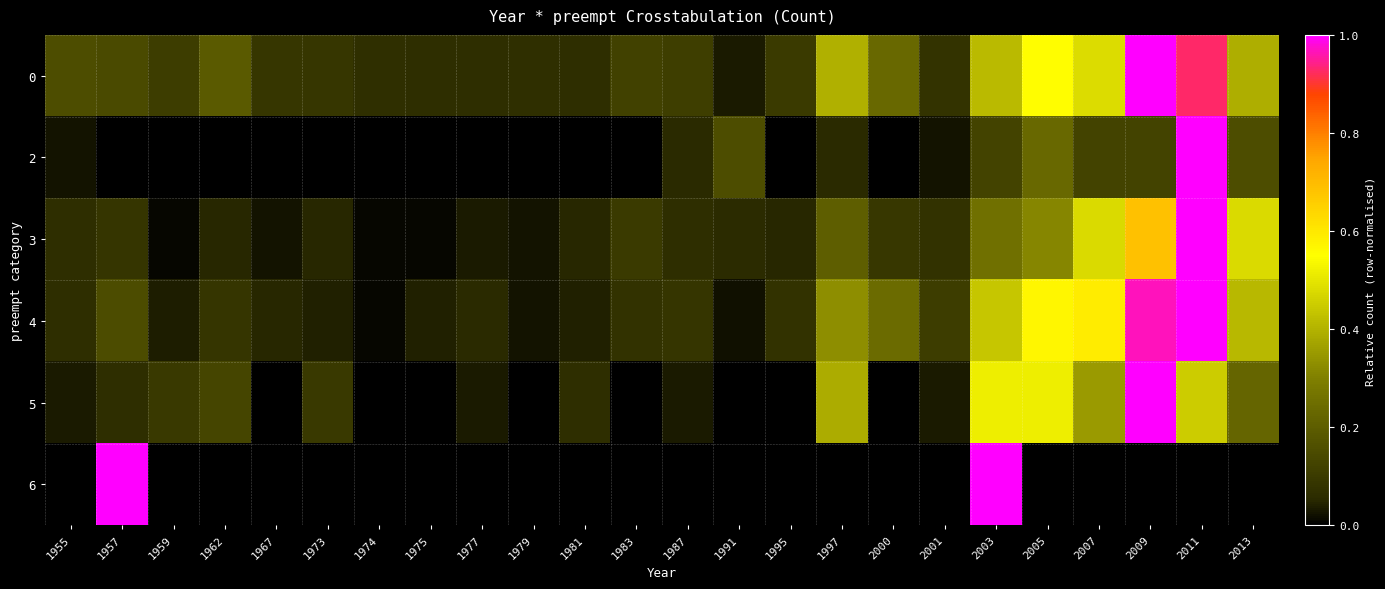

Count the 6 values in the range 0 to 1.

24